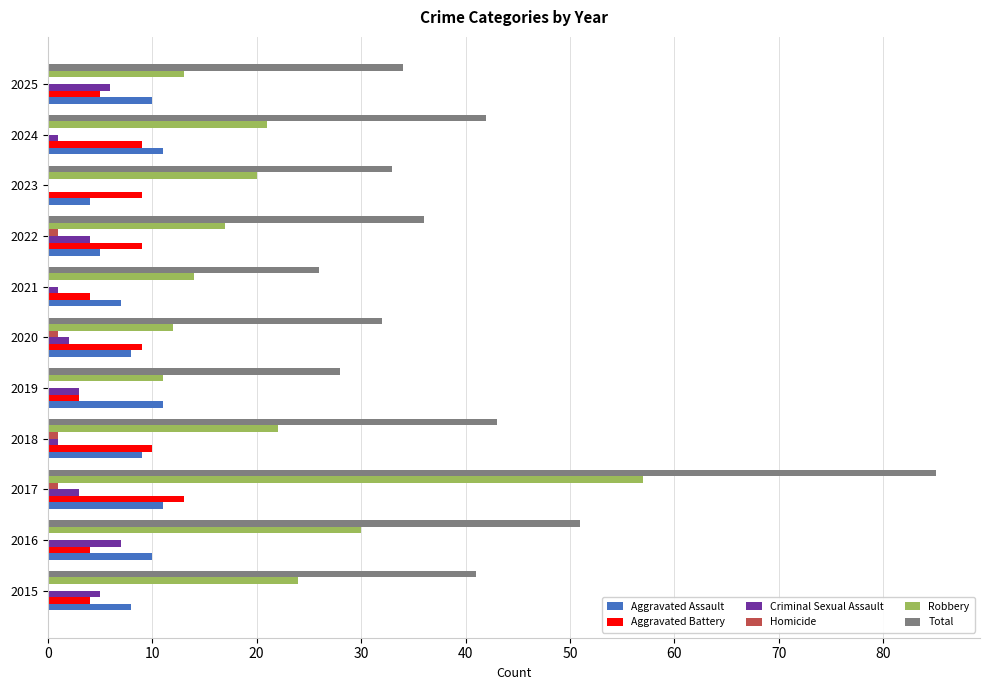

What is the highest value of the Aggravated Assault series?

11